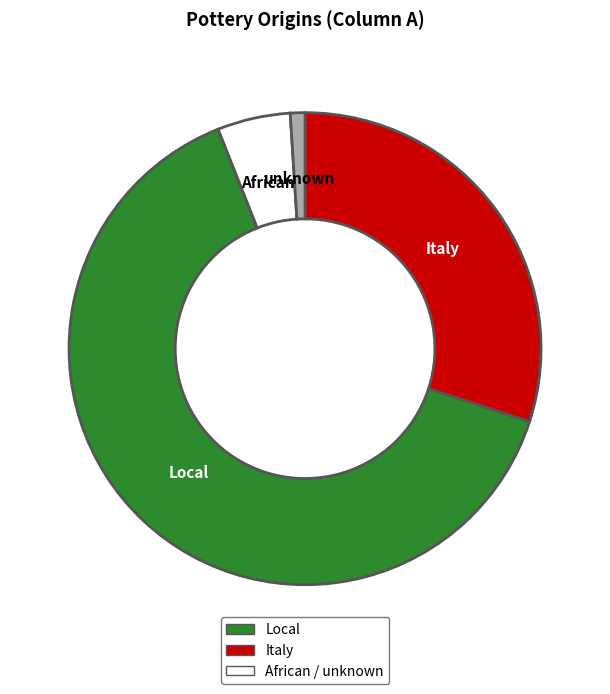

Rank the categories by value from highest to lowest.

Local, Italy, African, unknown